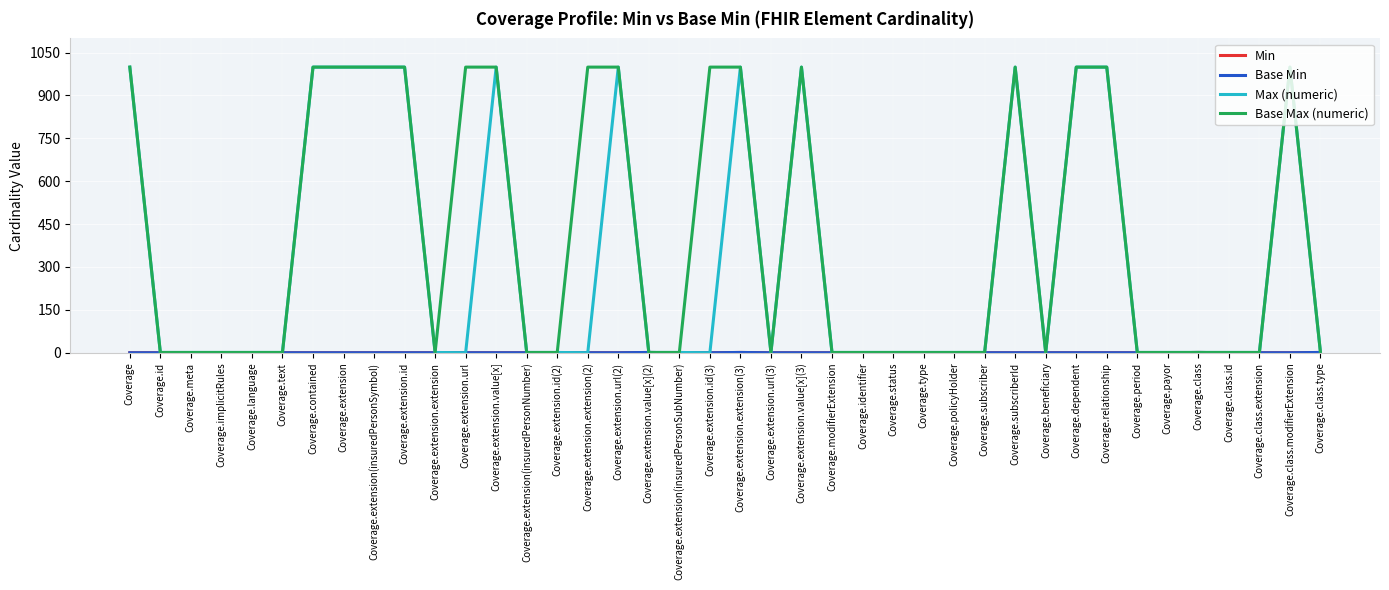

Which series has the widest spread of values?

Max (numeric)